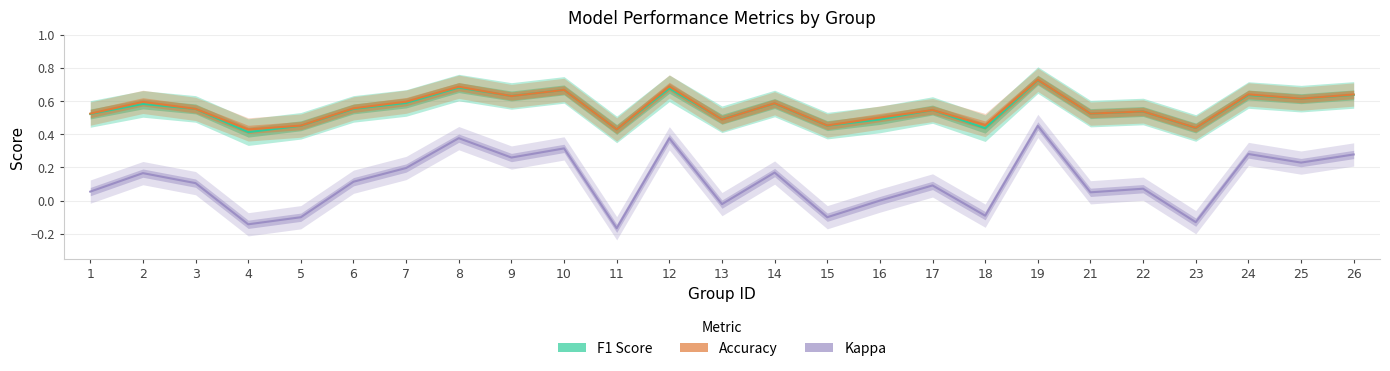

Where is the first local minimum for F1 Score?

4